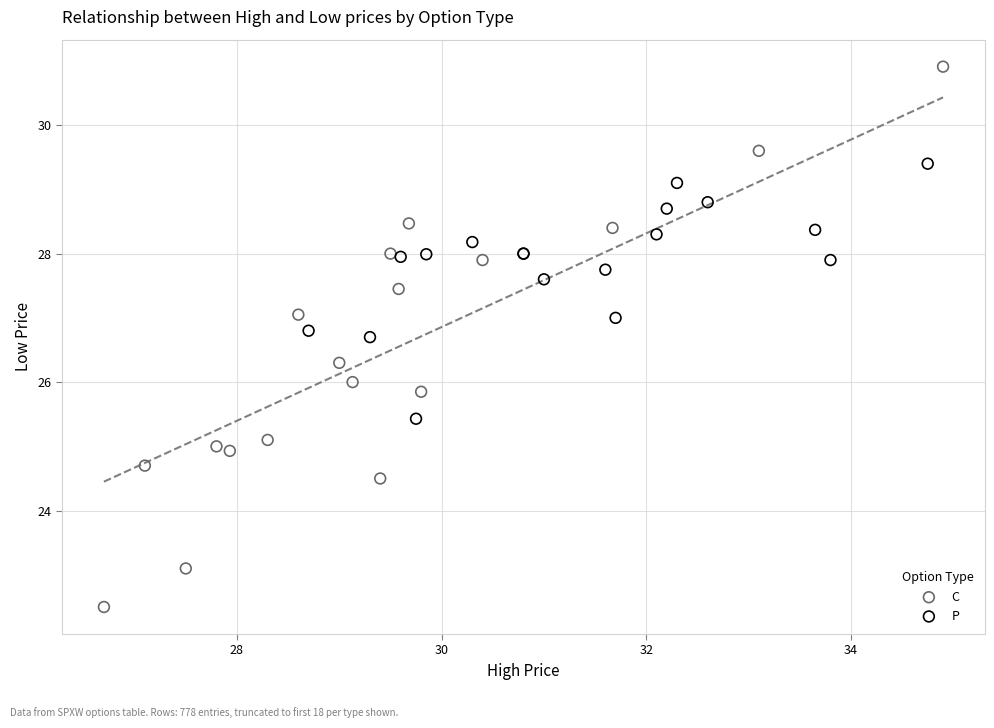

Which series has the widest spread of Y values?

C